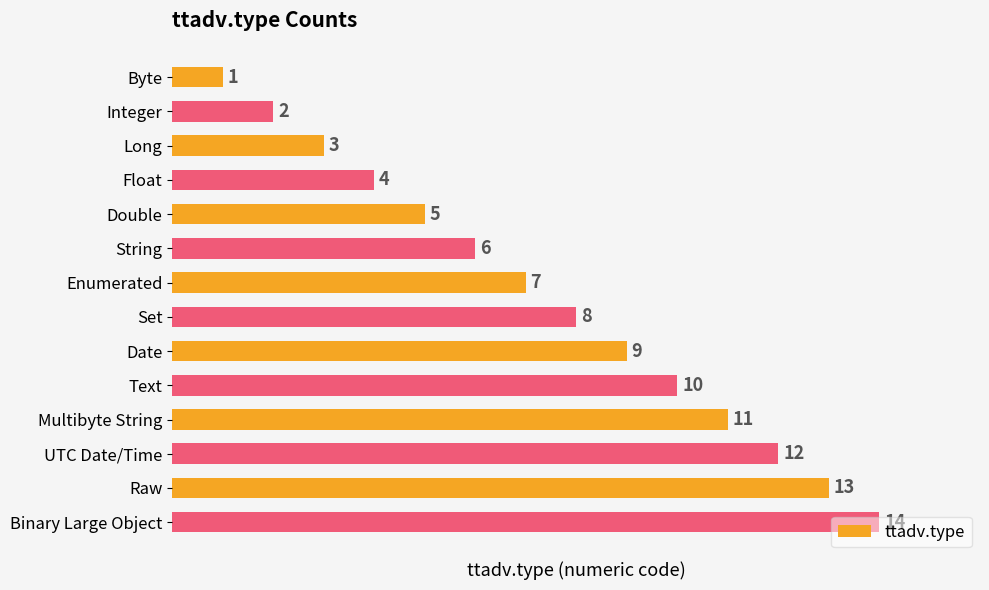

List the labels in order of value, smallest first.

Byte, Integer, Long, Float, Double, String, Enumerated, Set, Date, Text, Multibyte String, UTC Date/Time, Raw, Binary Large Object